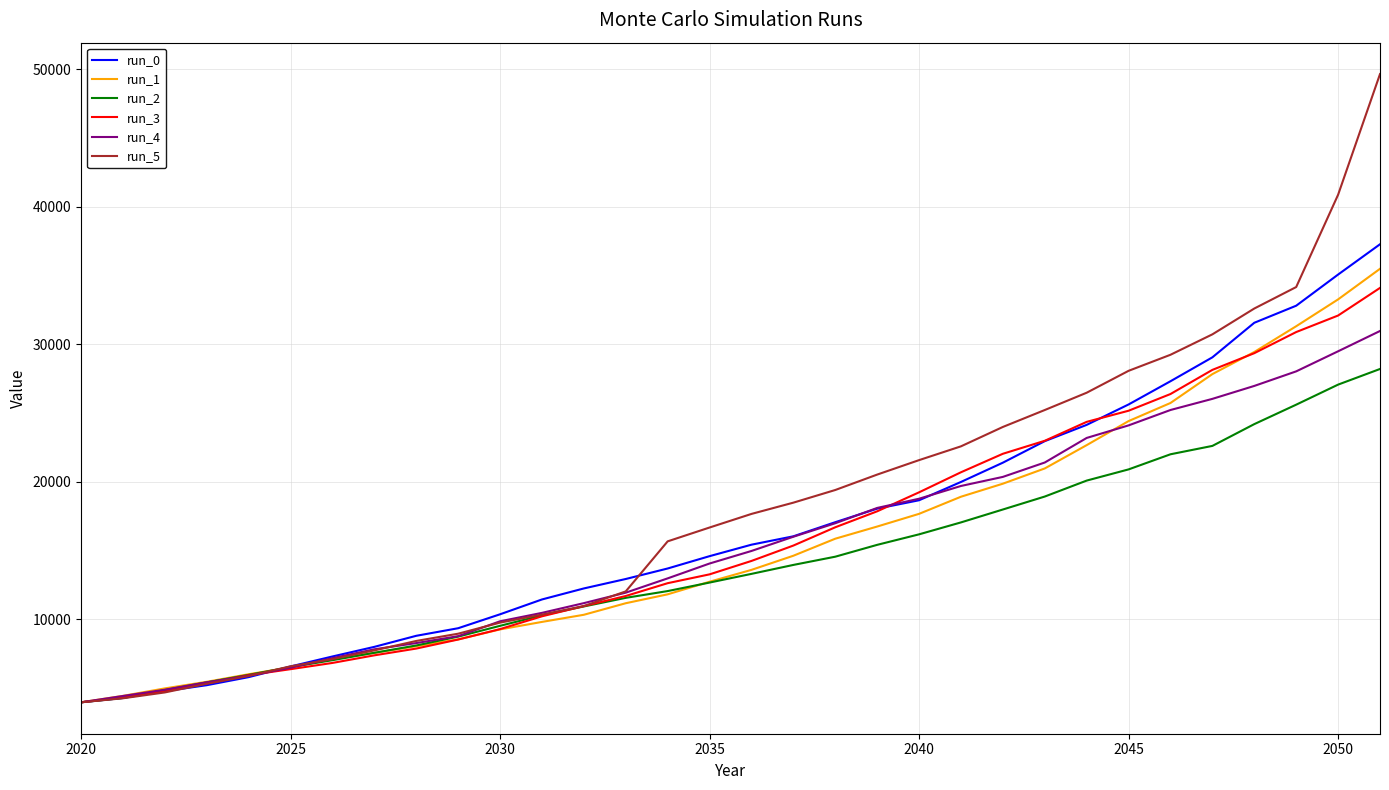

What is the lowest value of the run_2 series?

3975.0